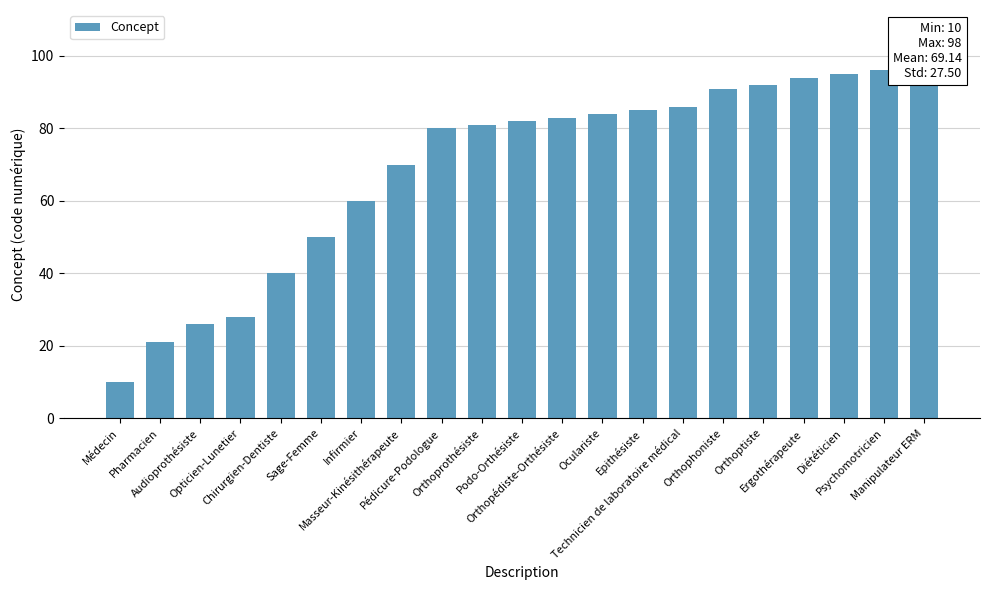

Where is the data nearest to the value 54?

Sage-Femme